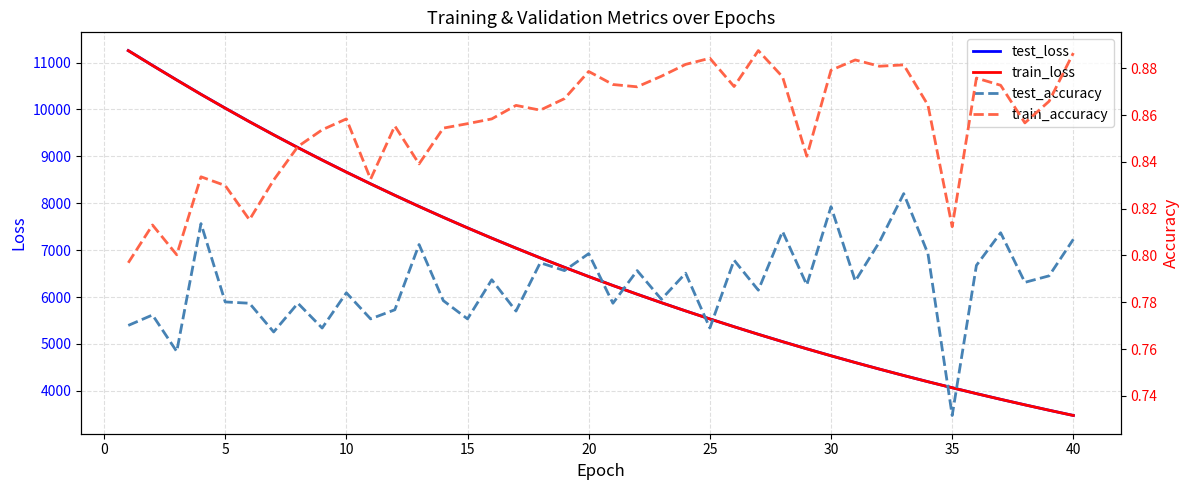

What is the average value of the test_loss series?

6697.8